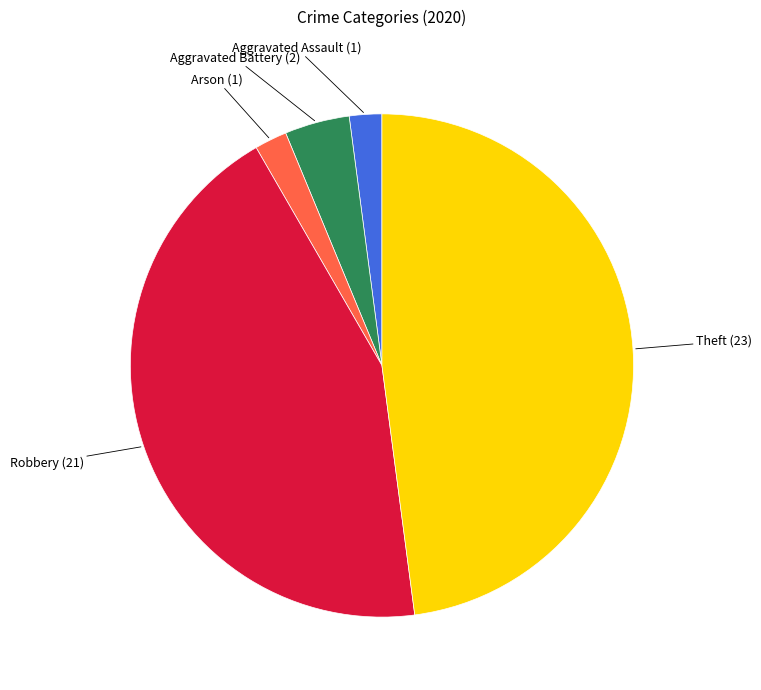

Is there any slice that represents more than half of the pie?

No